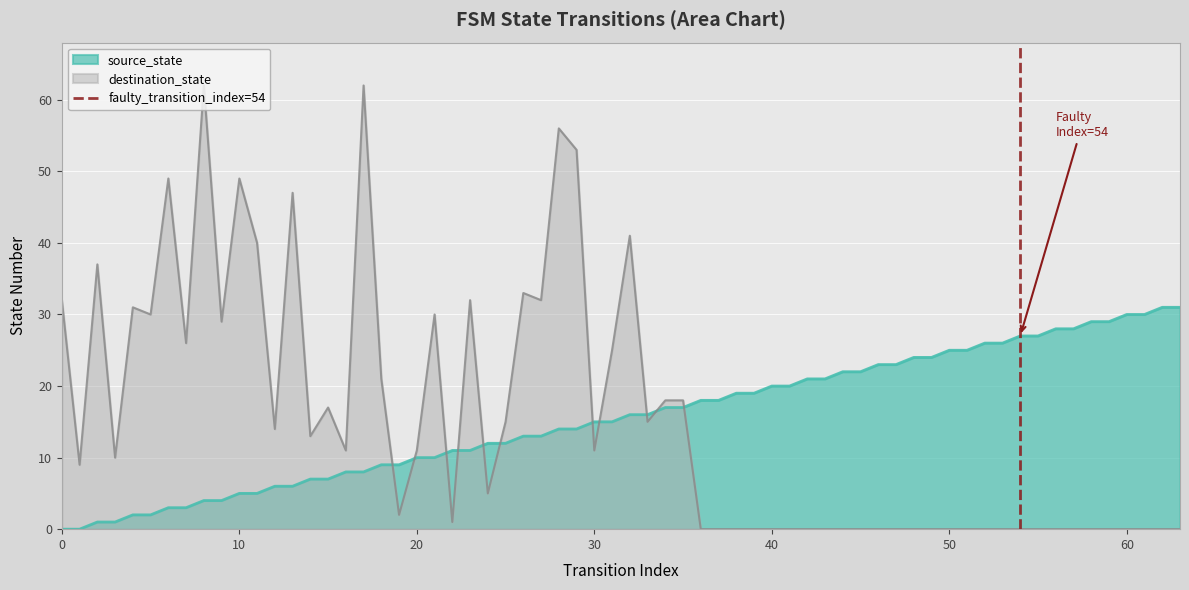

The destination_state series shows 18 at 20. True or false?

False